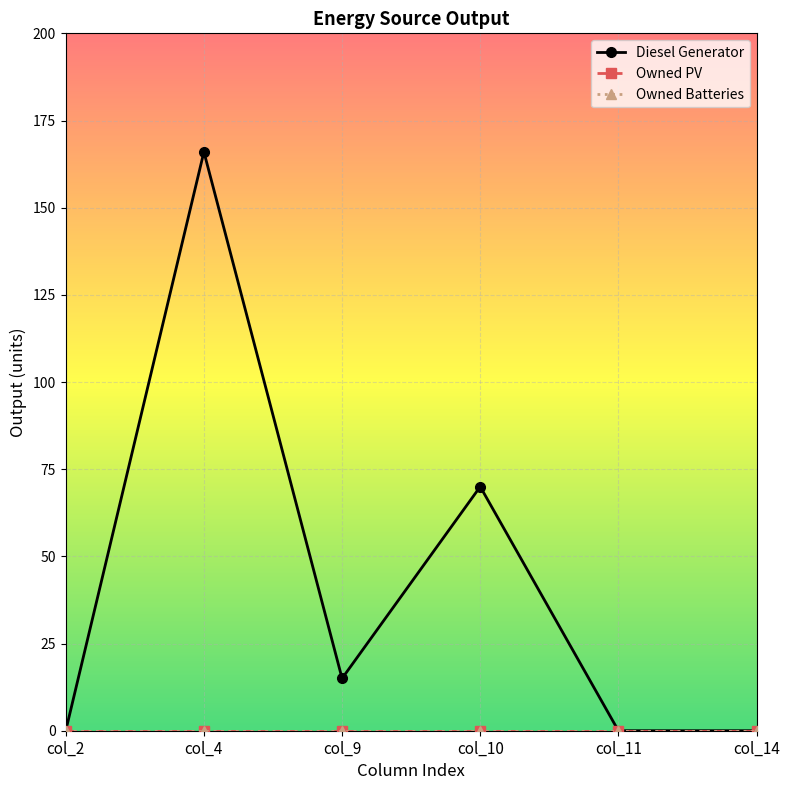

Reading left to right, transcribe all the data shown in this chart.

Diesel Generator: col_2=0	col_4=166	col_9=15	col_10=70	col_11=0	col_14=0
Owned PV: col_2=0	col_4=0	col_9=0	col_10=0	col_11=0	col_14=0
Owned Batteries: col_2=0	col_4=0	col_9=0	col_10=0	col_11=0	col_14=0